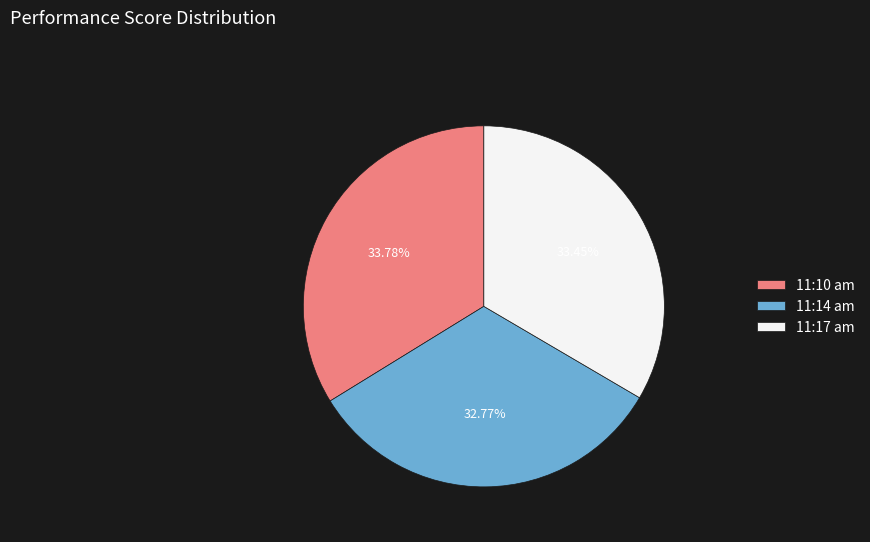

What is the smallest slice in the pie chart?

11:14 am